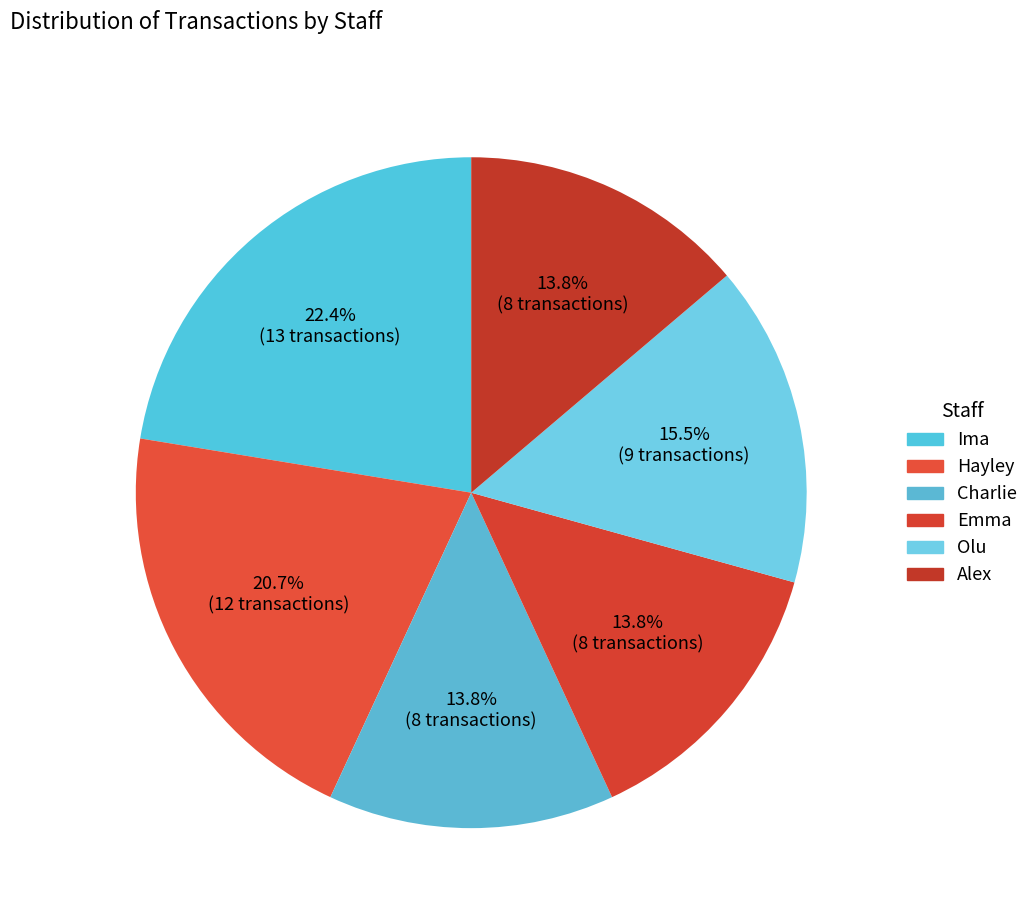

To the nearest percent, what is the difference between the largest and smallest slice percentages?

9%